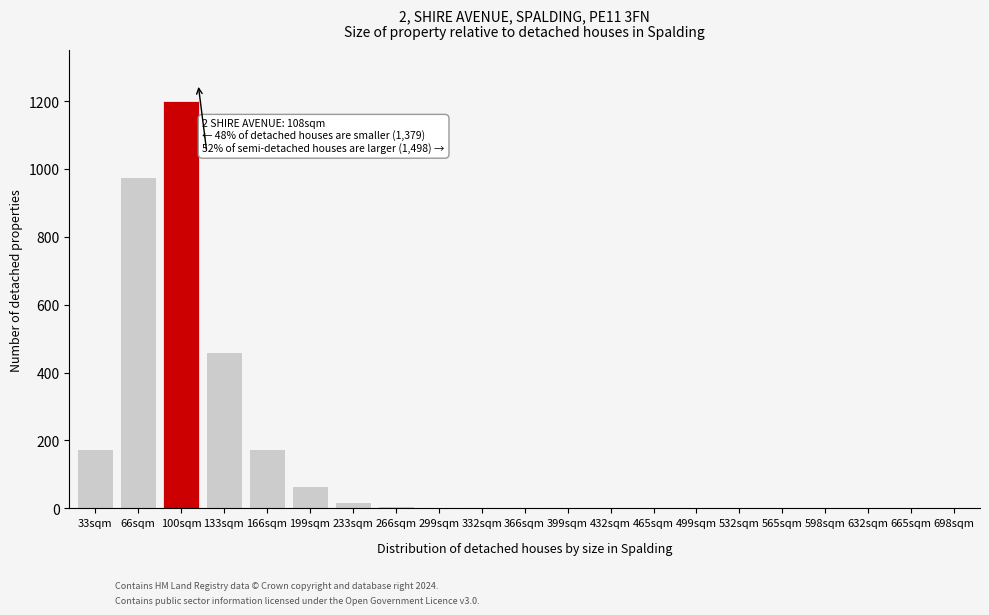

Between 33sqm and 199sqm, which is larger?

33sqm